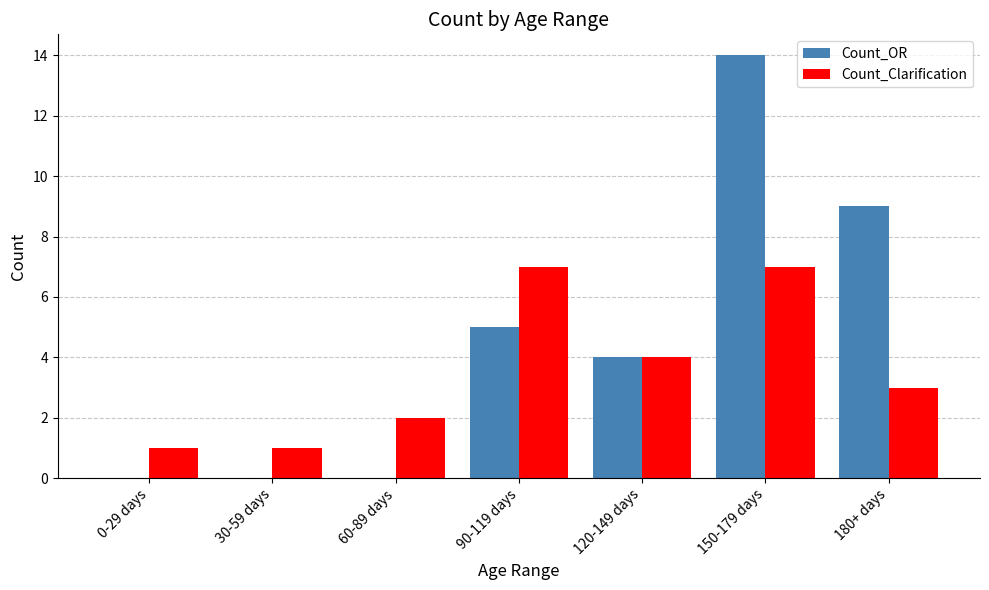

Reading left to right, what are all the values shown in this chart?

Count_OR: 0	0	0	5	4	14	9
Count_Clarification: 1	1	2	7	4	7	3